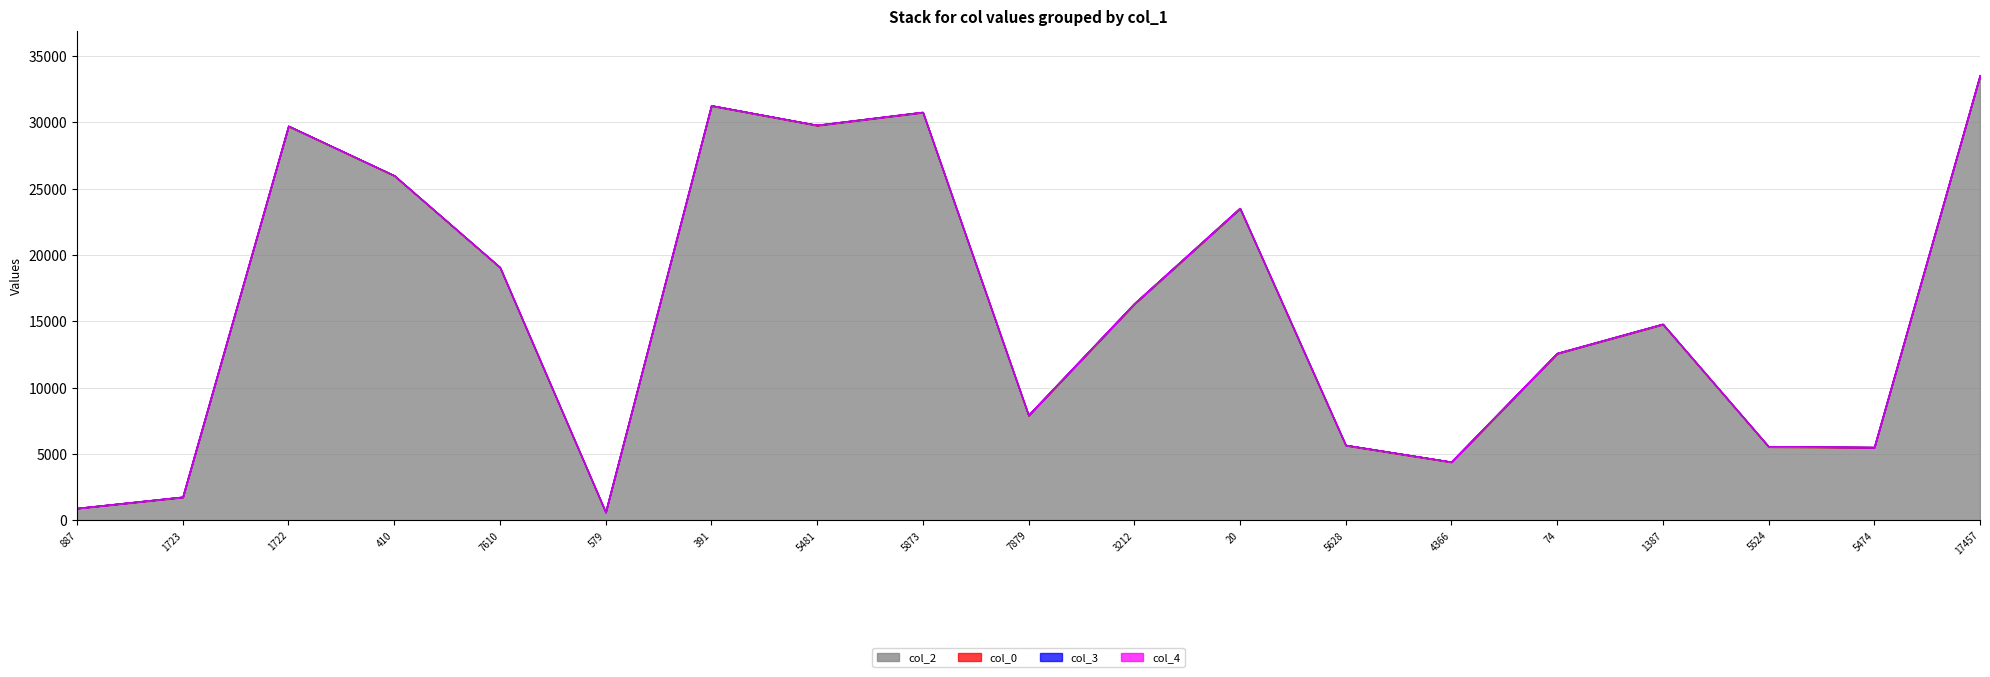

What is the difference between the maximum and minimum values in the col_0 series?

14